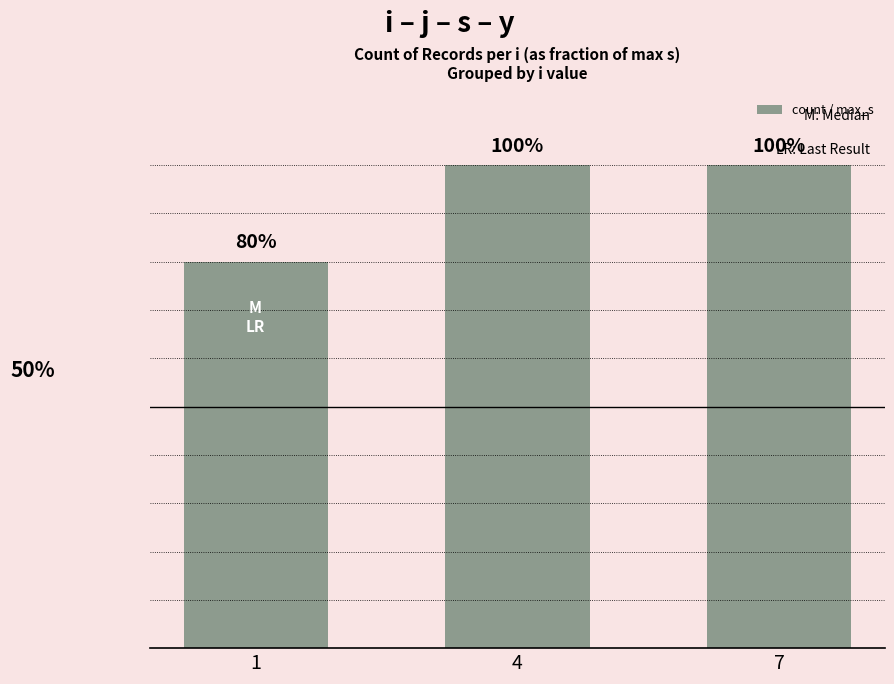

Does the chart contain any negative values?

No